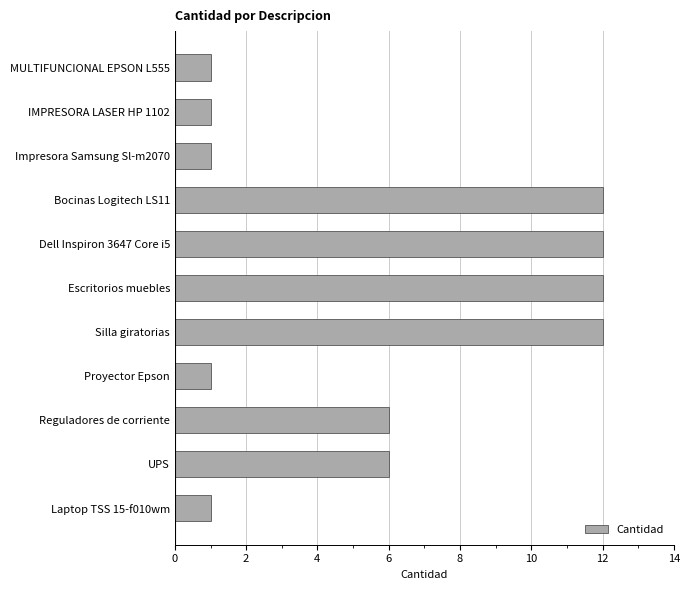

How many bars are there in total?

11